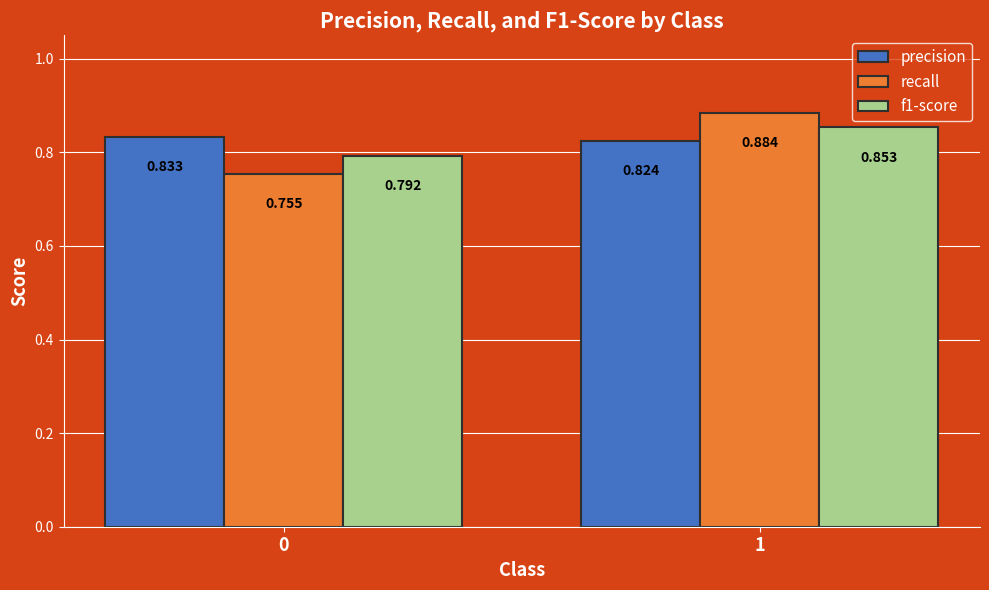

Which series changed the most between 0 and 1?

recall